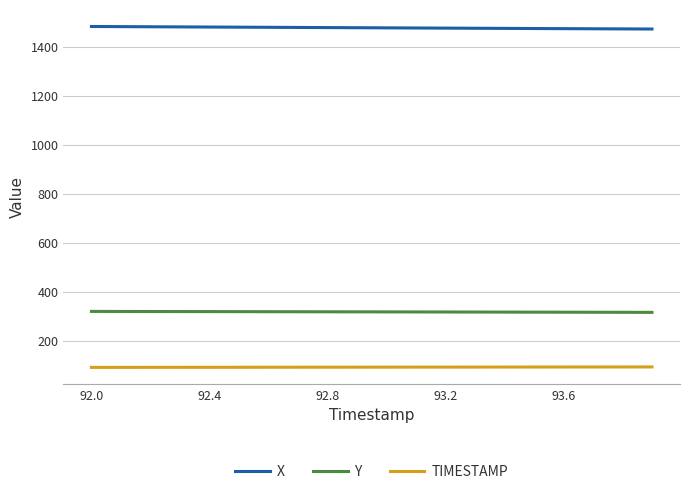

Rank the series by their average value, from highest to lowest.

X, Y, TIMESTAMP